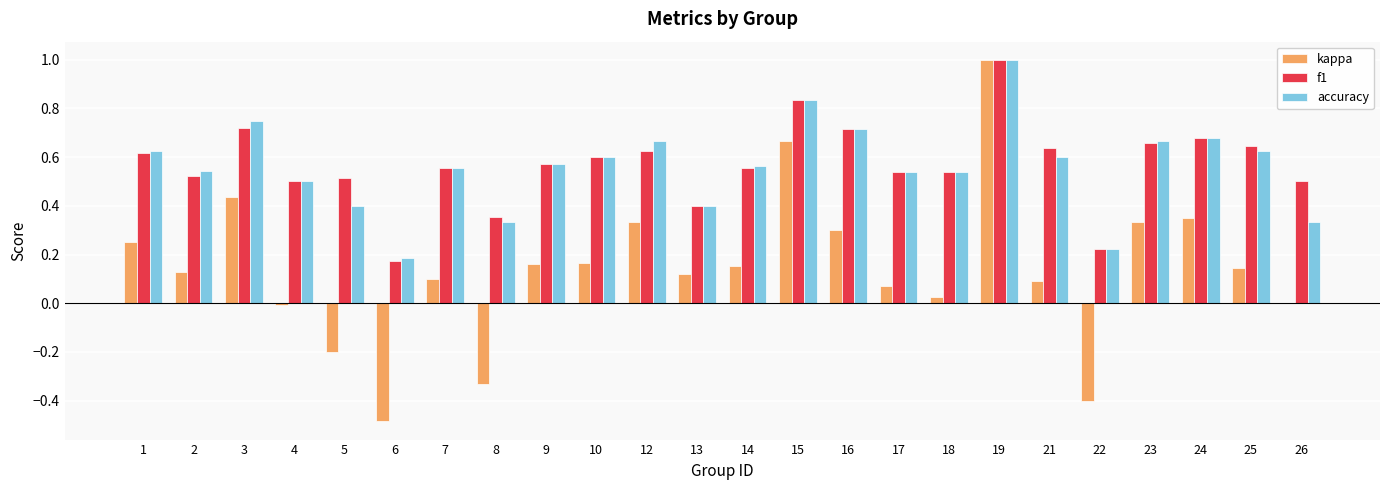

Is the value of accuracy at 10 greater than the value of f1 at 18?

Yes